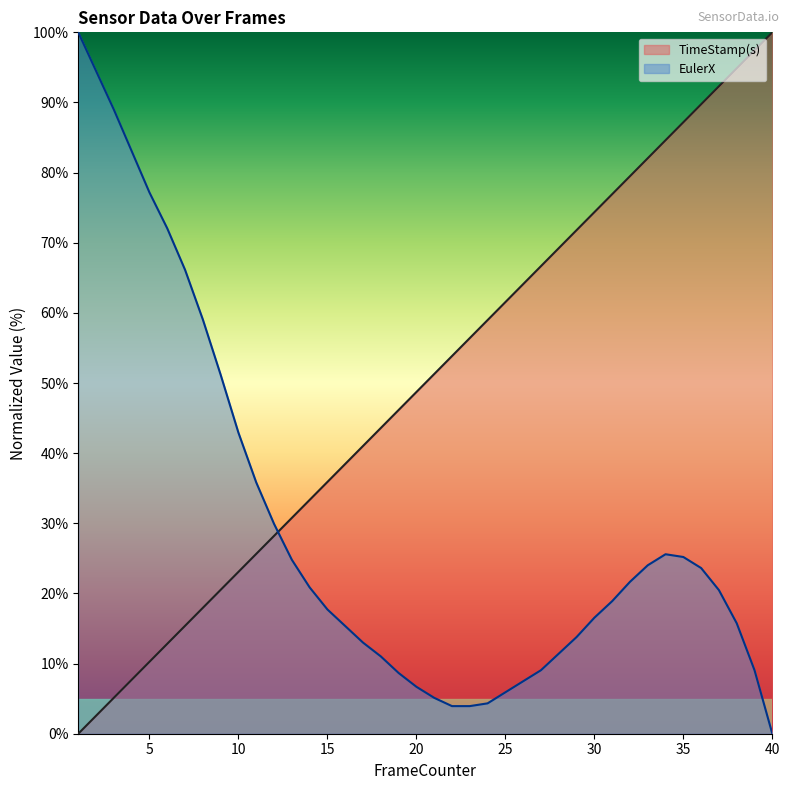

What is the spread (max minus min) of values at 7?

50.8